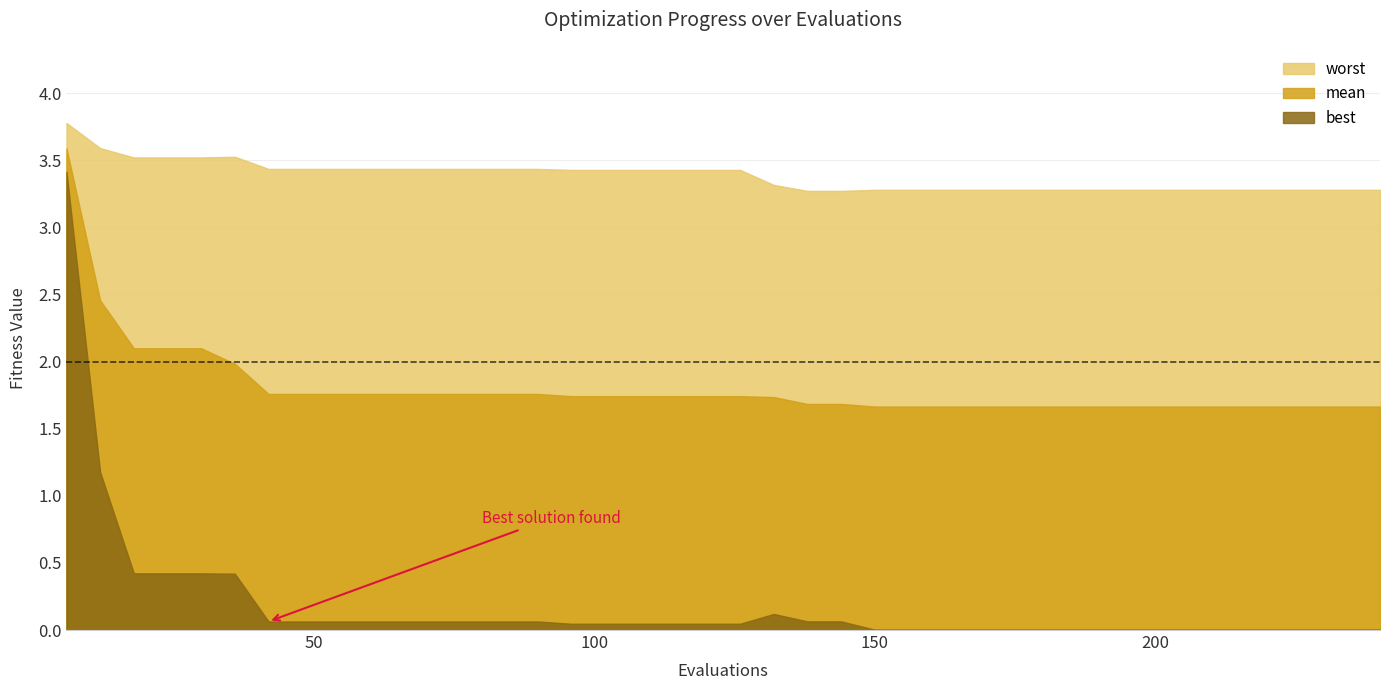

Reading left to right, extract all data points from this chart.

mean: 3.6	2.5	2.1	2.1	2.1	2.0	1.8	1.8	1.8	1.8	1.8	1.8	1.8	1.8	1.8	1.7	1.7	1.7	1.7	1.7	1.7	1.7	1.7	1.7	1.7	1.7	1.7	1.7	1.7	1.7	1.7	1.7	1.7	1.7	1.7	1.7	1.7	1.7	1.7	1.7
best: 3.4	1.2	0.4	0.4	0.4	0.4	0.1	0.1	0.1	0.1	0.1	0.1	0.1	0.1	0.1	0.0	0.0	0.0	0.0	0.0	0.0	0.1	0.1	0.1	0.0	0.0	0.0	0.0	0.0	0.0	0.0	0.0	0.0	0.0	0.0	0.0	0.0	0.0	0.0	0.0
worst: 3.8	3.6	3.5	3.5	3.5	3.5	3.4	3.4	3.4	3.4	3.4	3.4	3.4	3.4	3.4	3.4	3.4	3.4	3.4	3.4	3.4	3.3	3.3	3.3	3.3	3.3	3.3	3.3	3.3	3.3	3.3	3.3	3.3	3.3	3.3	3.3	3.3	3.3	3.3	3.3